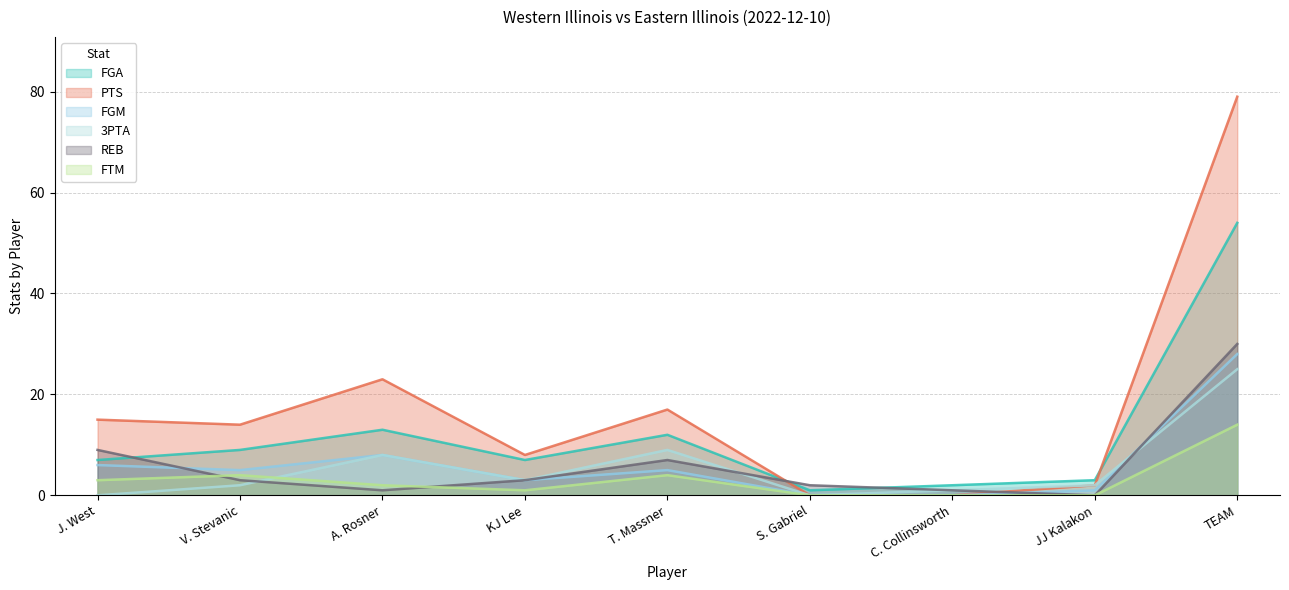

True or false: FGM has a value of 5 at V. Stevanic.

True